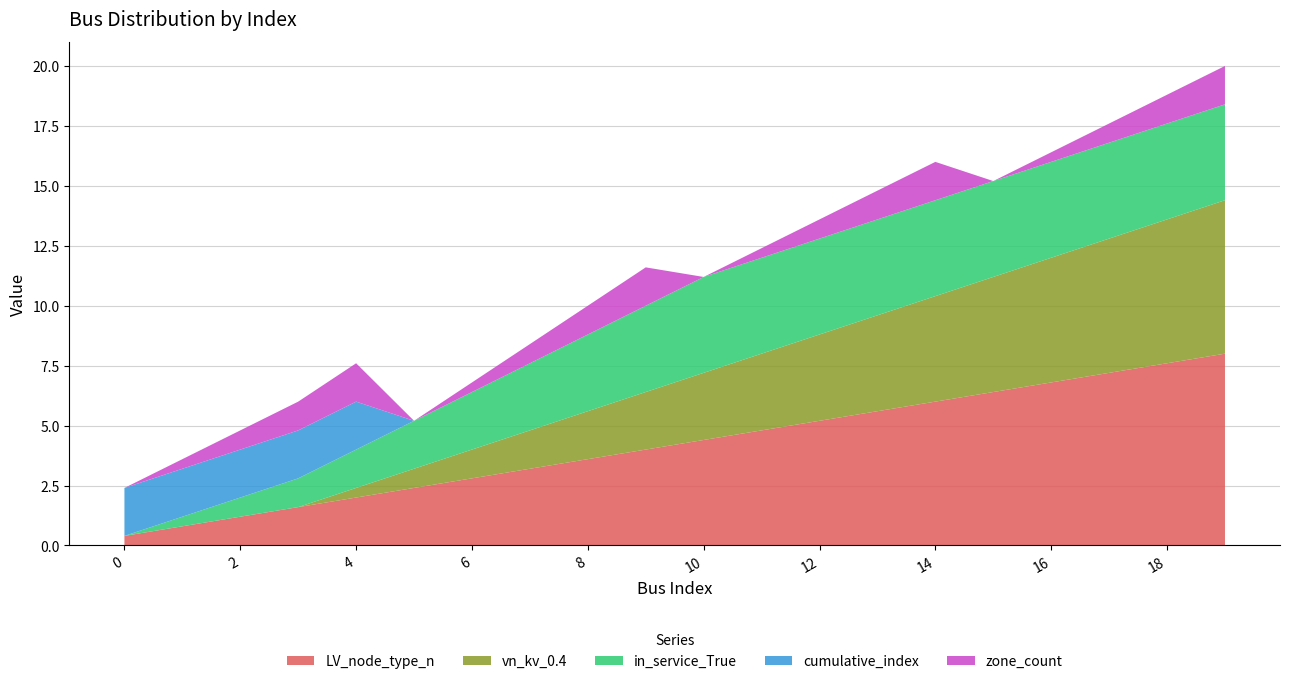

What is the maximum value for LV_node_type_n?

8.0